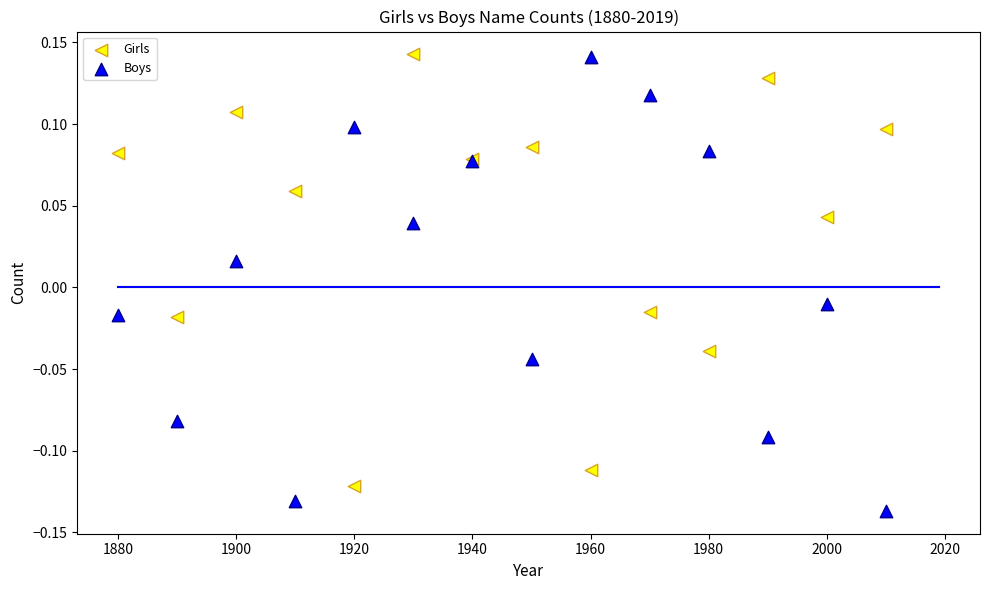

What are all the series names shown in the legend?

Girls, Boys